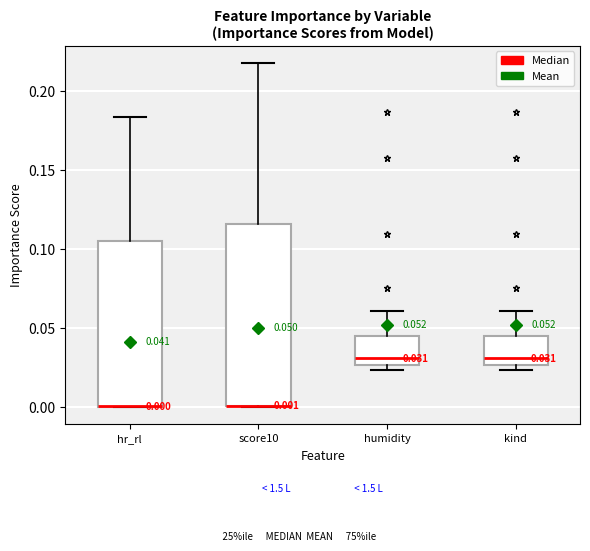

Comparing the boxes themselves (not the whiskers), which one is the tallest?

score10